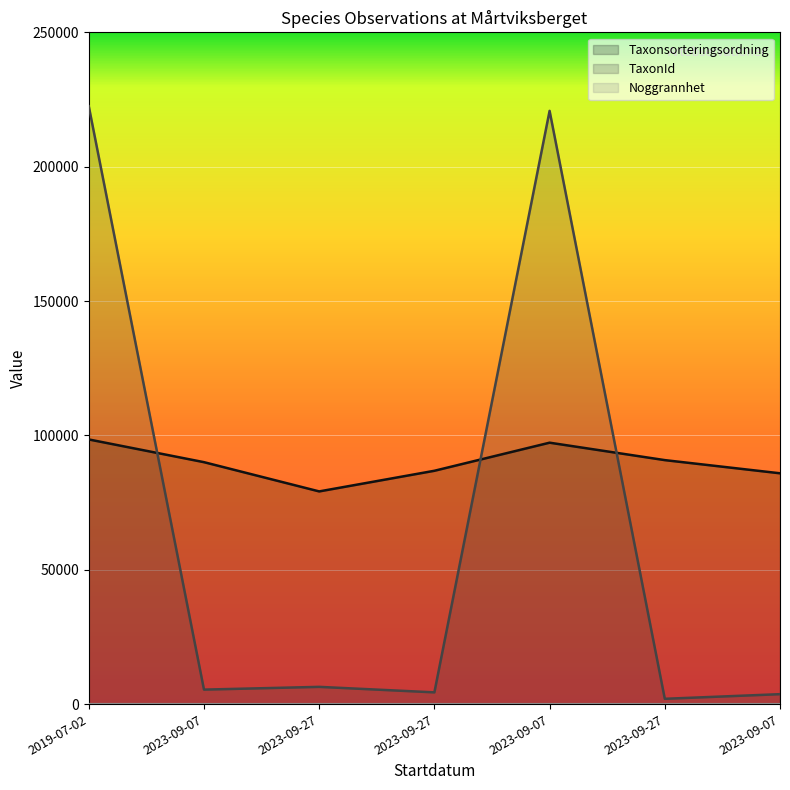

Which series has the widest spread of values?

TaxonId